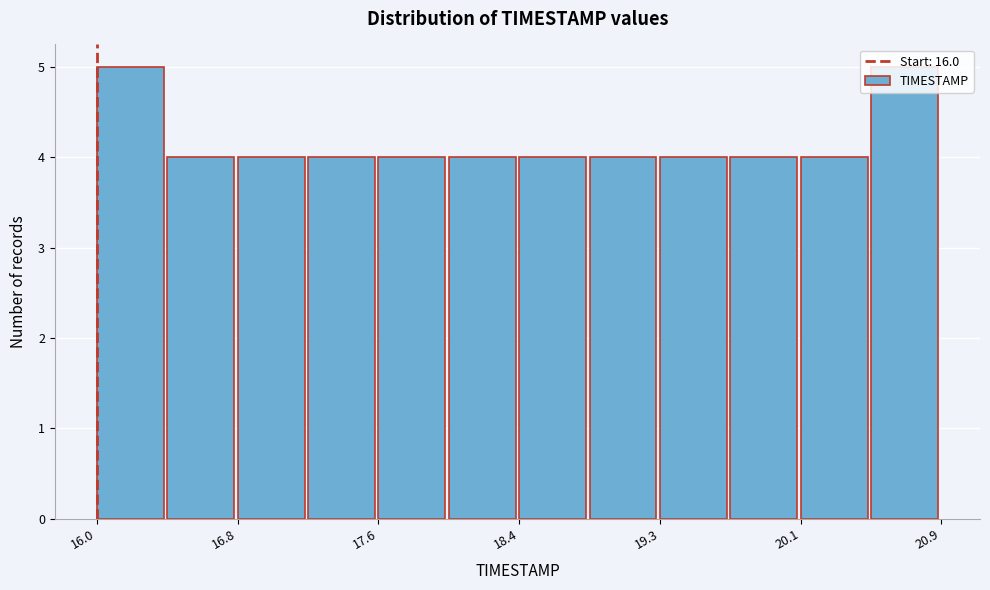

Reading left to right, transcribe this chart: for each bar, give the range it covers on the x-axis and its height. Neither the bar edges nor the heights are printed on the chart, so give them approximately, as read against the axes.

16.0 to 16.4: 5
16.4 to 16.8: 4
16.8 to 17.2: 4
17.2 to 17.6: 4
17.6 to 18.0: 4
18.0 to 18.5: 4
18.5 to 18.9: 4
18.9 to 19.3: 4
19.3 to 19.7: 4
19.7 to 20.1: 4
20.1 to 20.5: 4
20.5 to 20.9: 5